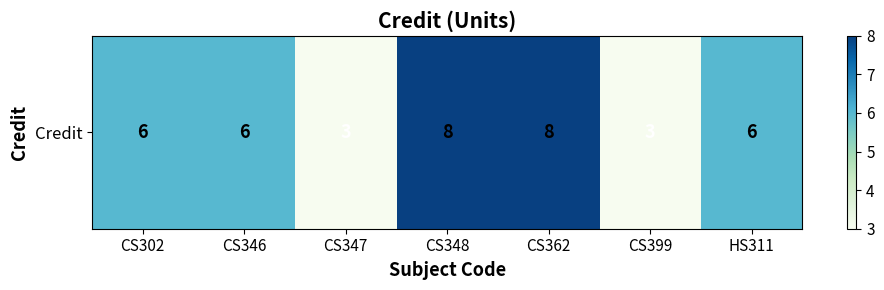

At which label does the data first exceed 6?

CS348